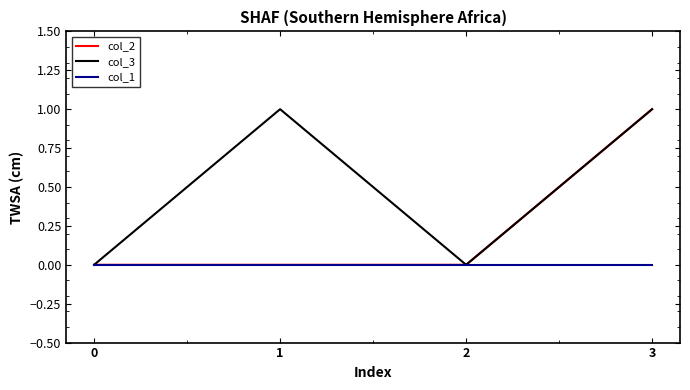

What is the difference between the highest and lowest values at 1?

1